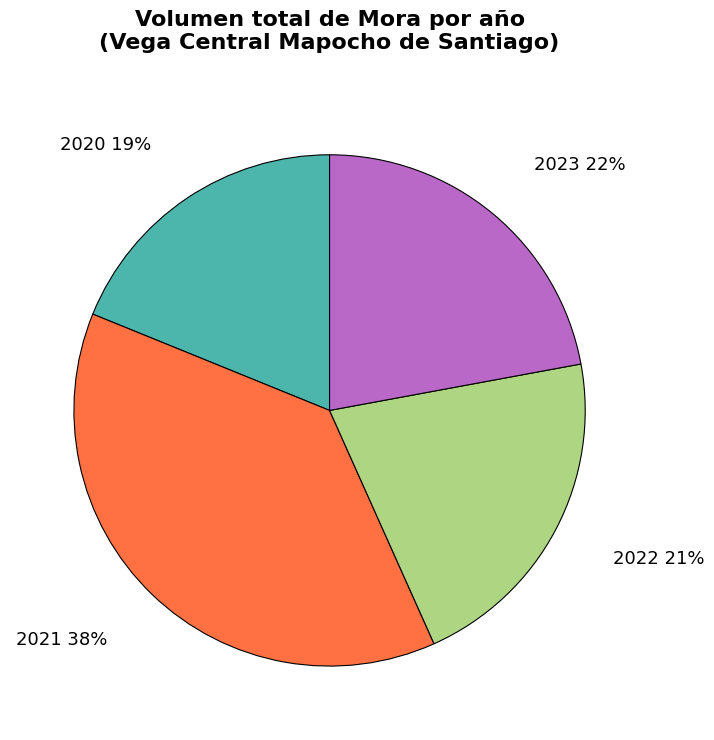

Is there any slice that represents more than half of the pie?

No